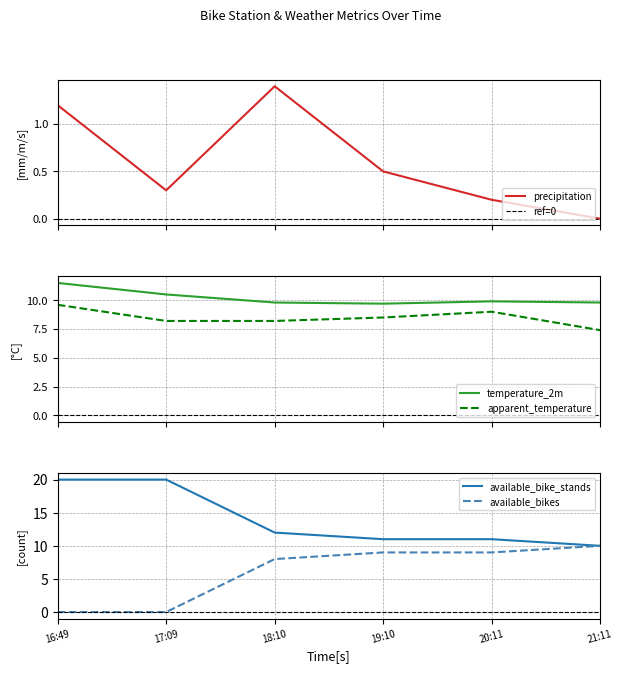

At which category is the sum across all series the highest?

16:49